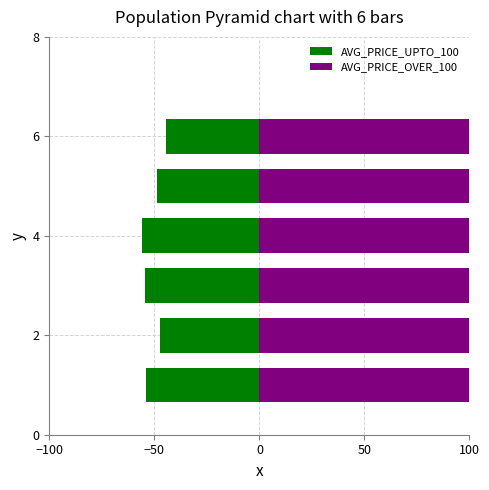

Between 4 and 6, which series saw the biggest shift?

AVG_PRICE_OVER_100